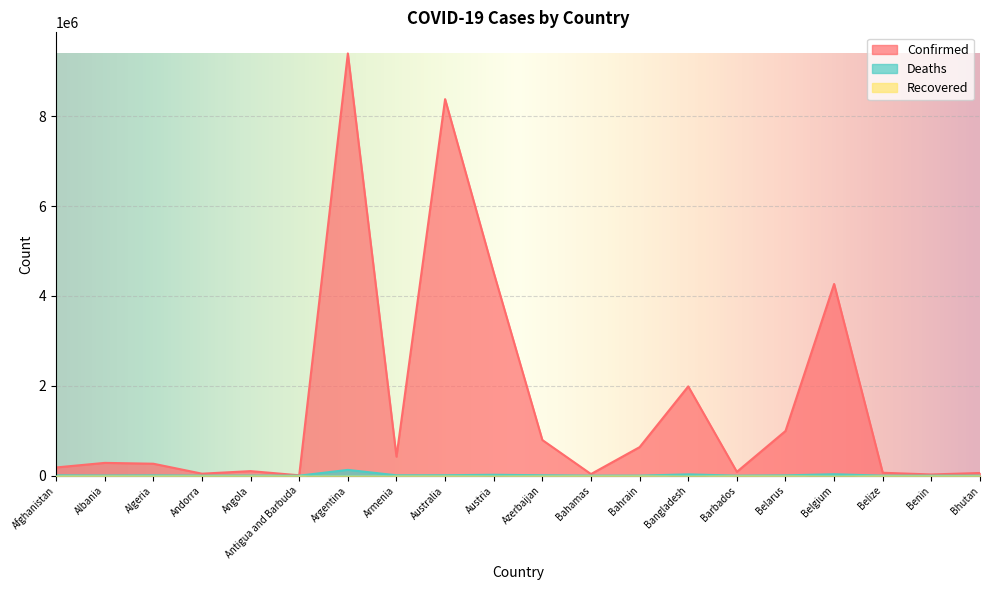

Where does the Confirmed series first go above 284758?

Argentina